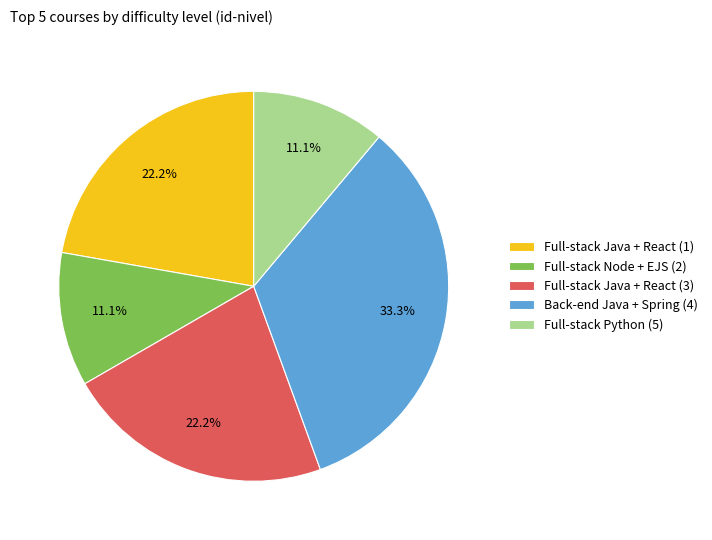

Approximately how many times larger is the value at Full-stack Node + EJS (2) compared to Full-stack Java + React (1)?

0.5